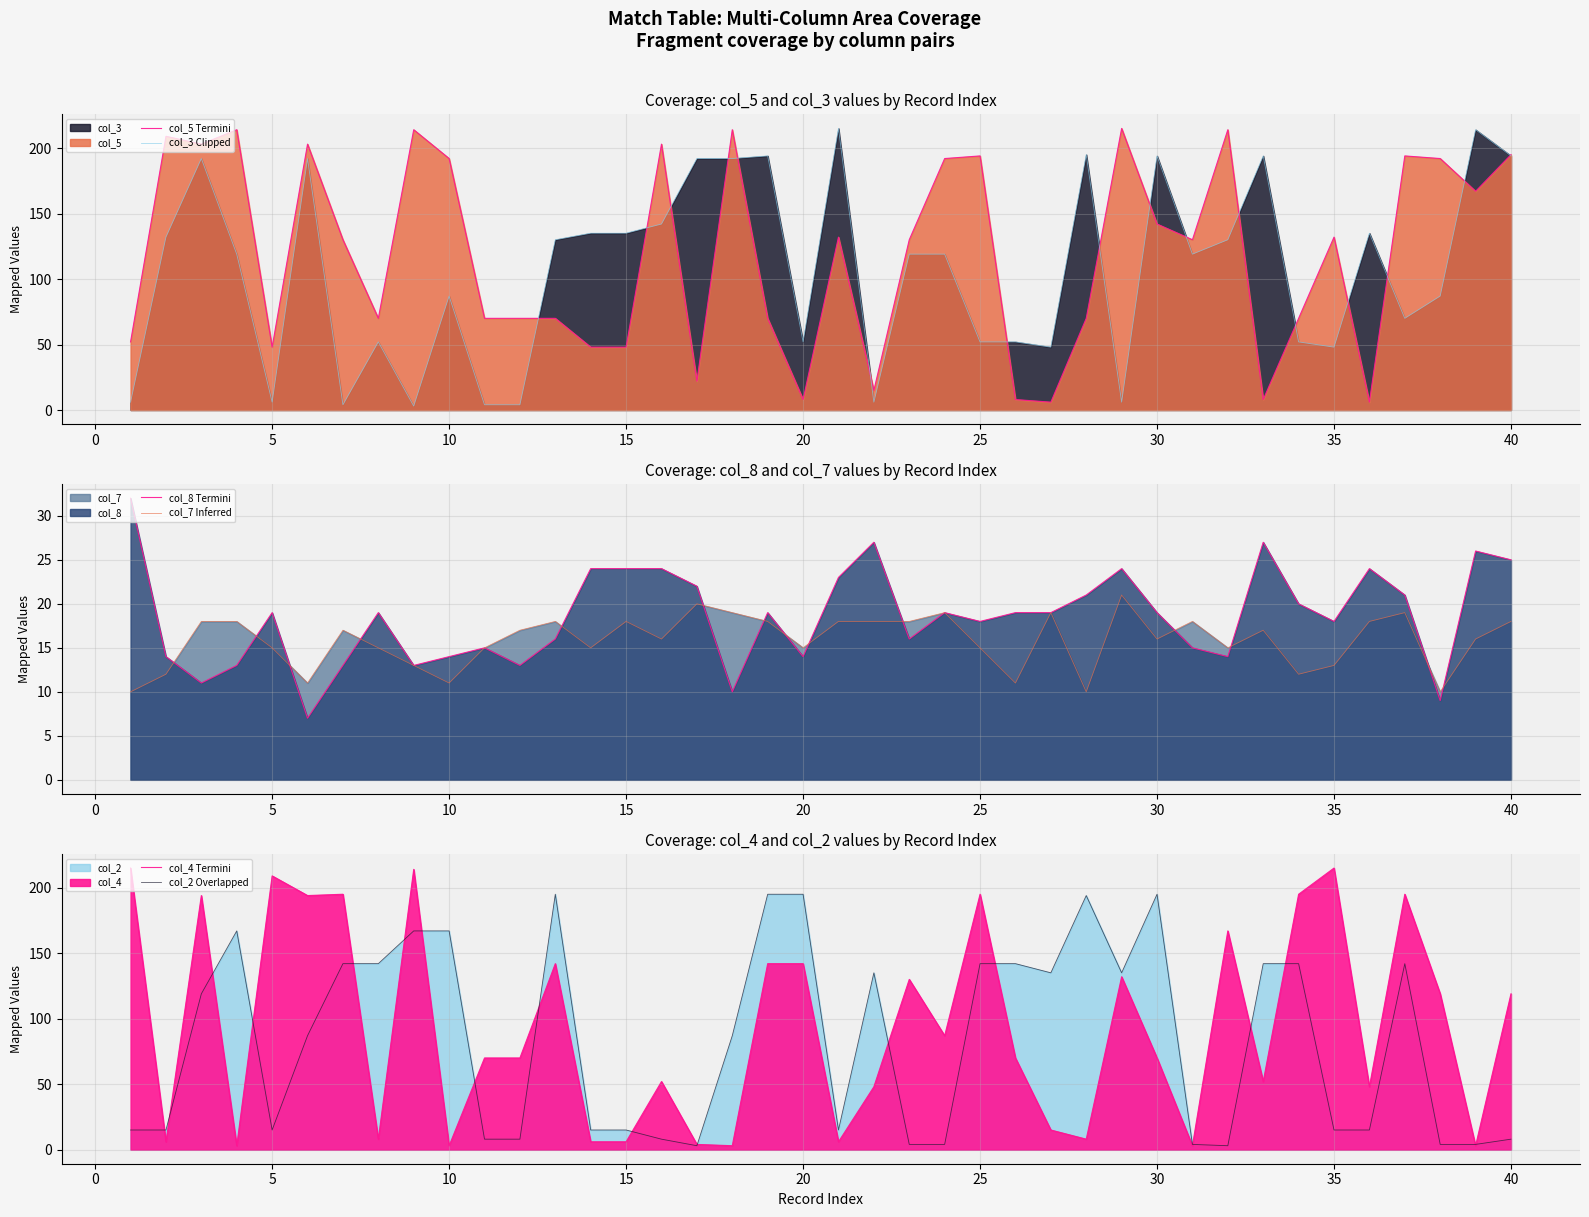

True or false: col_5 Termini has more than 1 interior local peaks.

True